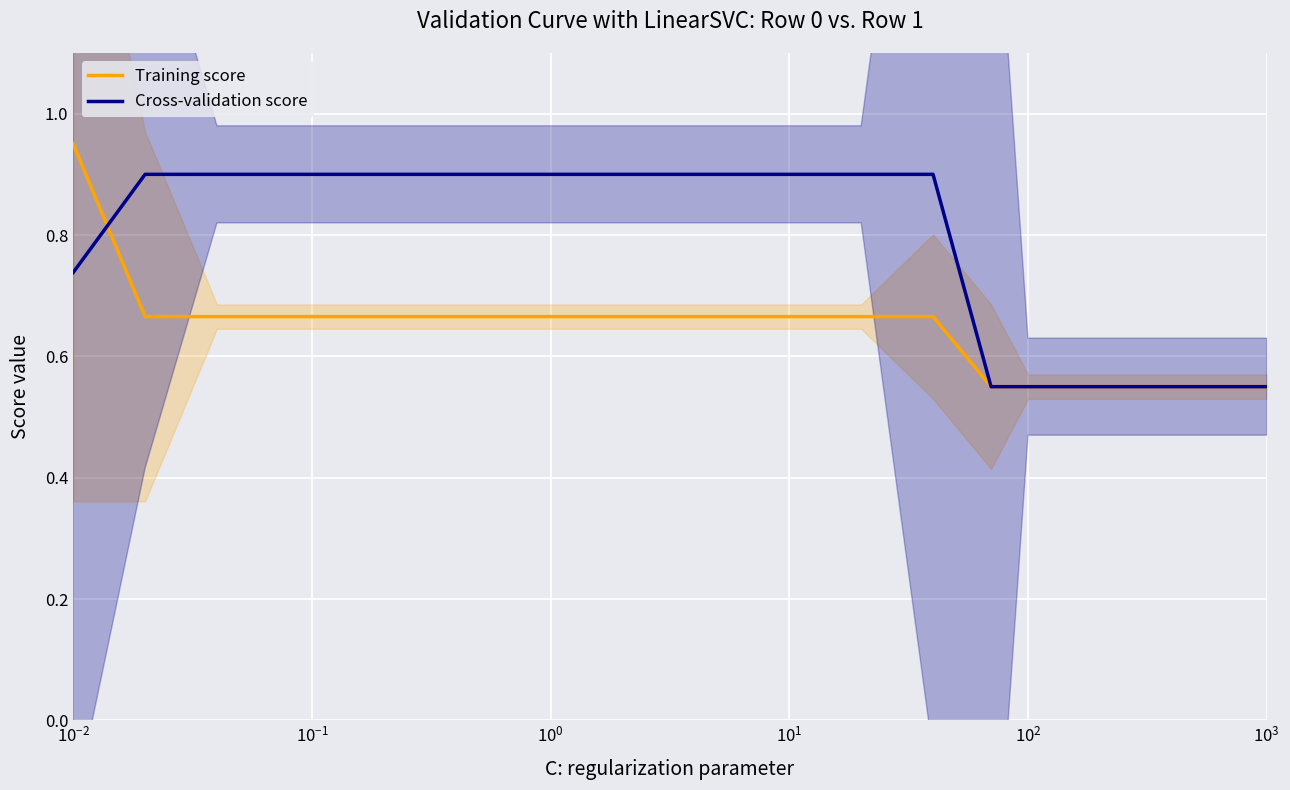

What are all the series names shown in the legend?

Training score, Cross-validation score